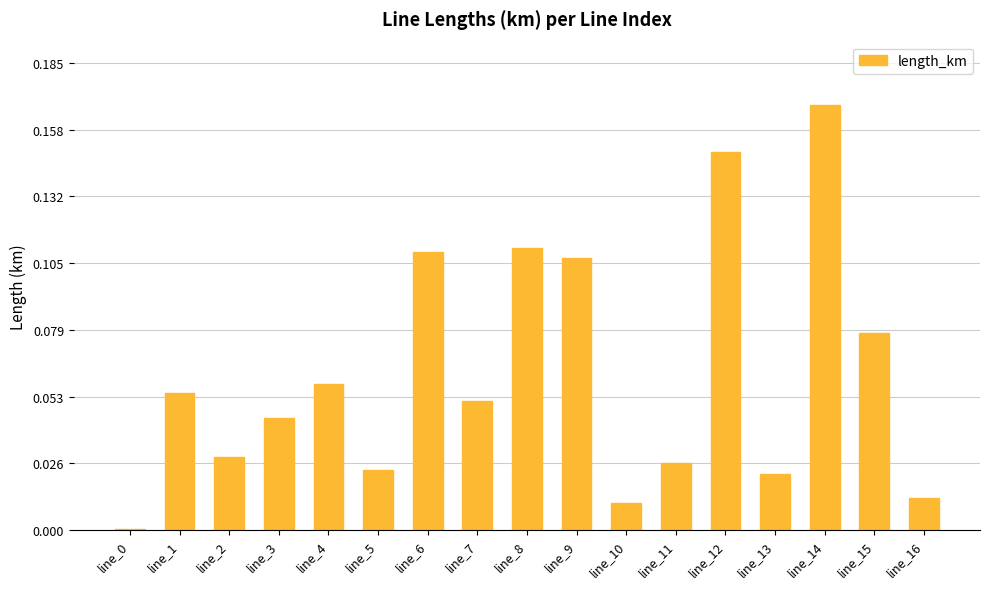

Is it true that the value at line_13 is 0.0?

True